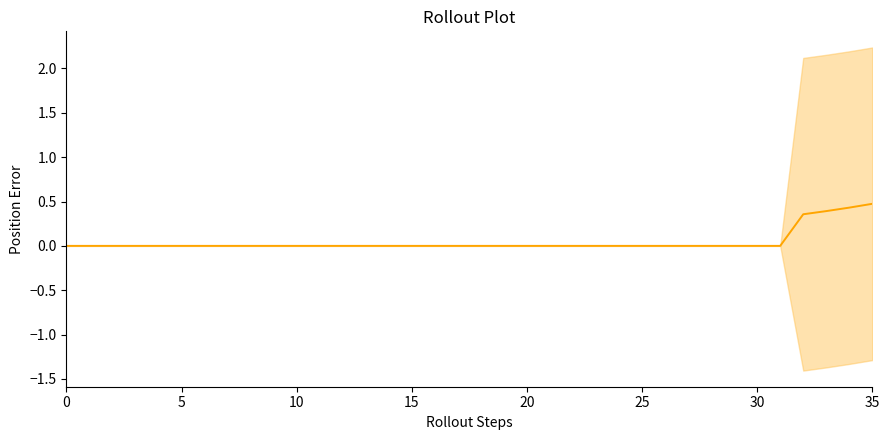

Does the chart have visible grid lines?

No